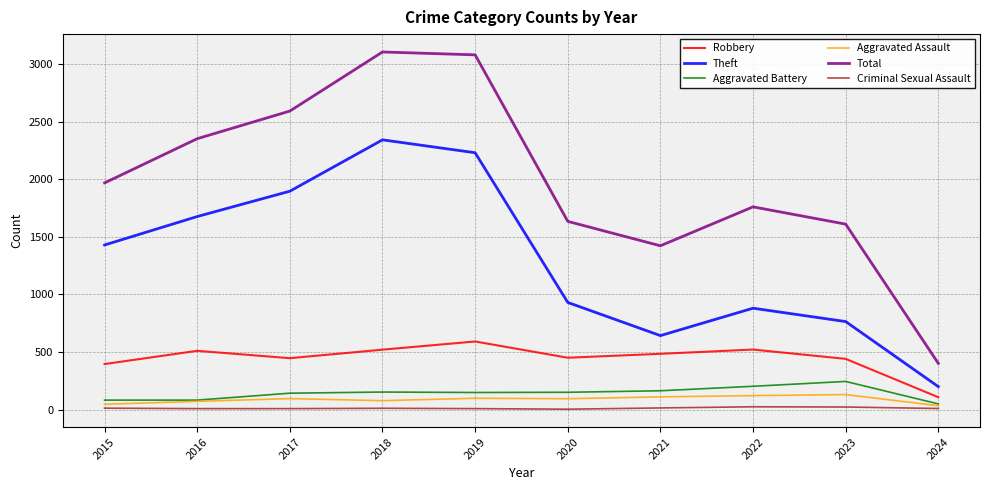

Is it true that Criminal Sexual Assault equals 3 at 2020?

True